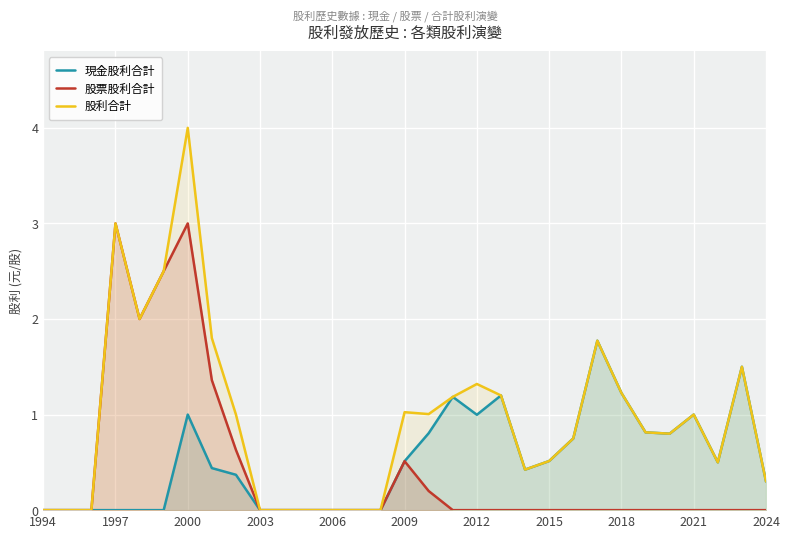

How many lines are shown in the chart?

3